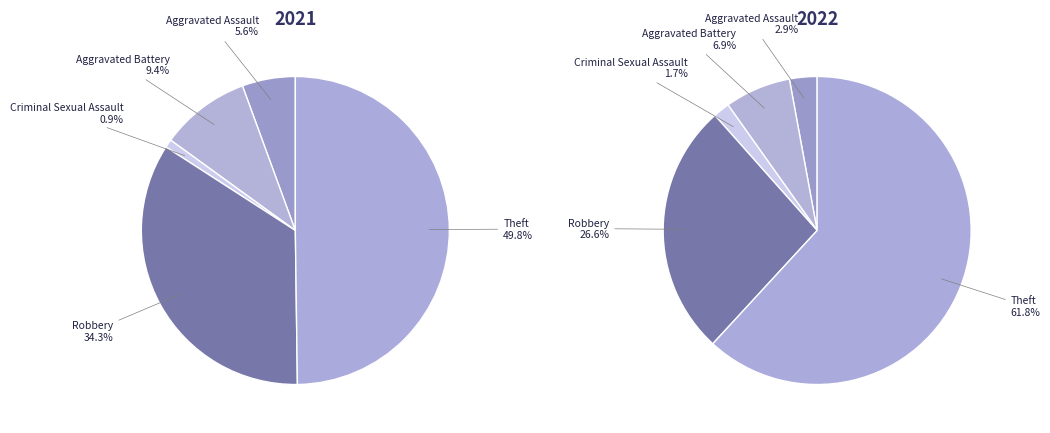

How many slices are in this pie chart?

5